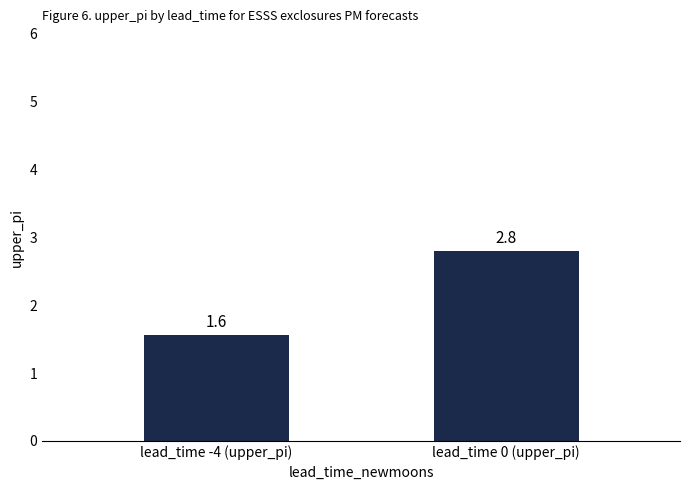

Count the number of categories in the chart.

2